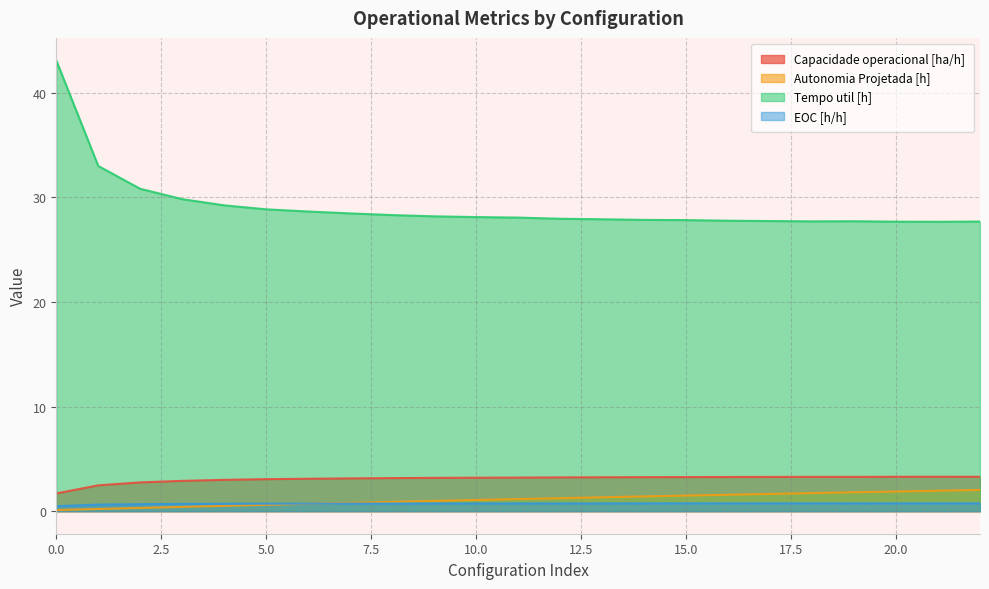

Does the chart have visible grid lines?

Yes